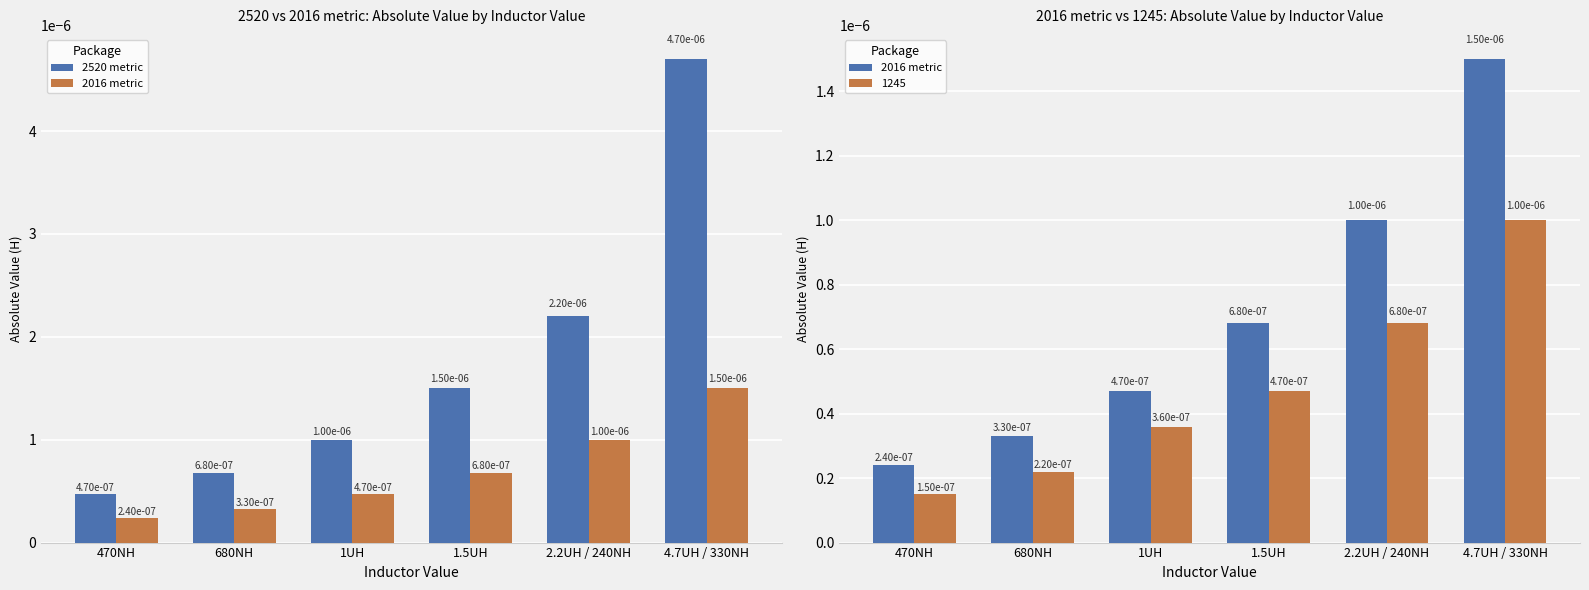

Which series has the largest range (max minus min)?

2520 metric